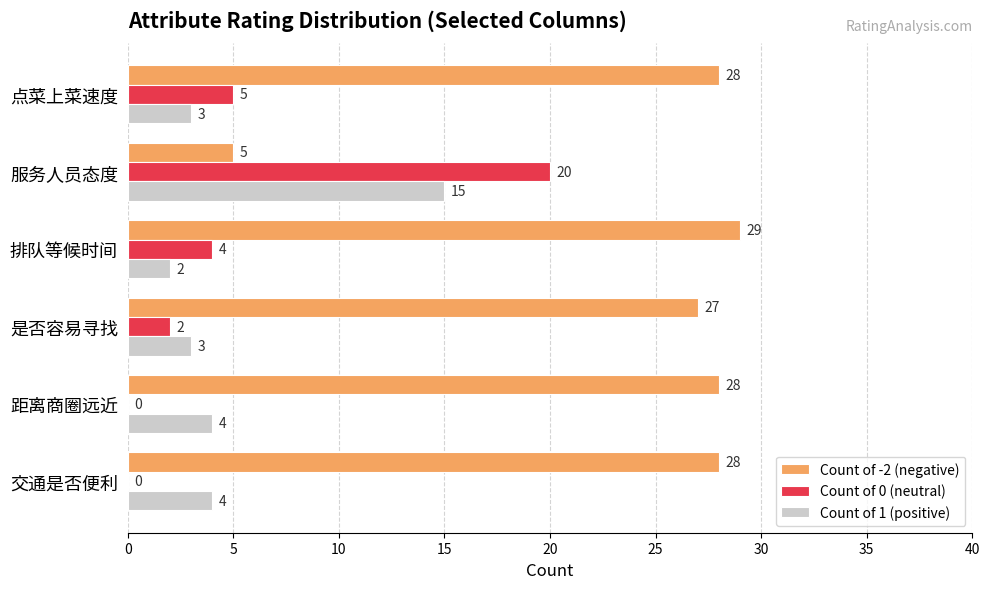

What is the greatest value displayed?

29